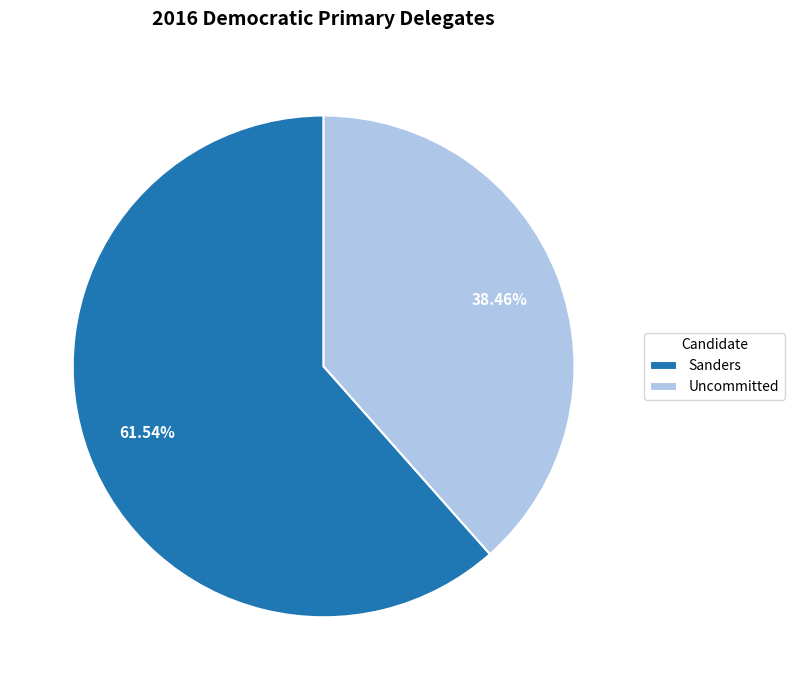

Count the number of slices in the pie.

2